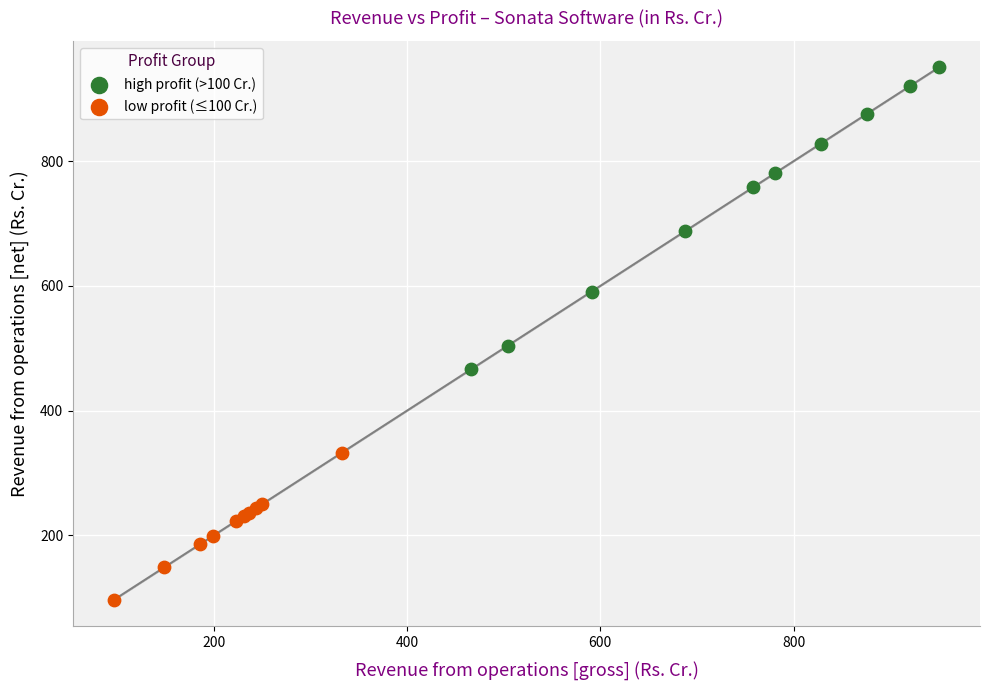

Which series reaches the minimum Y coordinate?

low profit (≤100 Cr.)